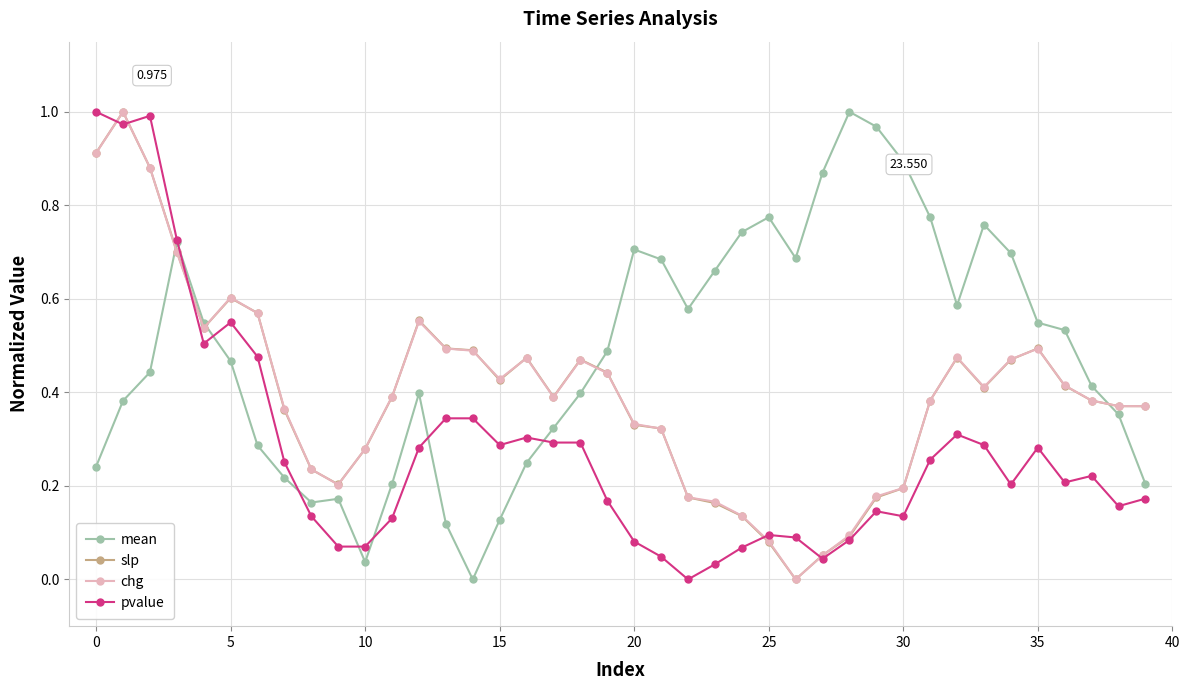

True or false: chg has more than 2 interior local peaks.

True